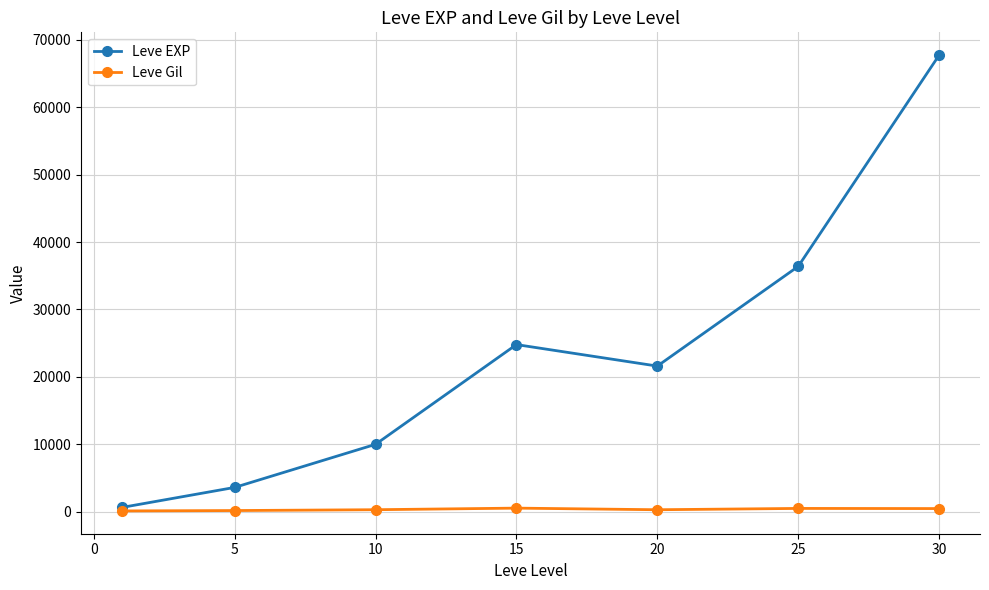

What is the highest value of the Leve EXP series?

67730